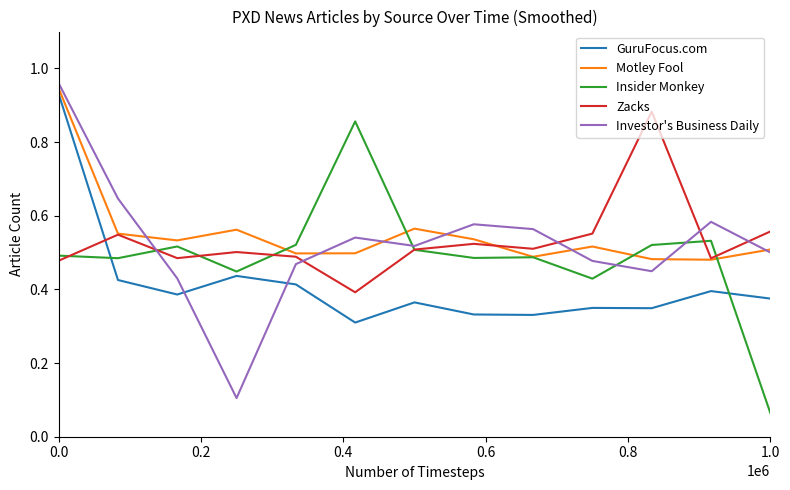

Rank the series by their maximum value, from highest to lowest.

Investor's Business Daily, Motley Fool, GuruFocus.com, Zacks, Insider Monkey